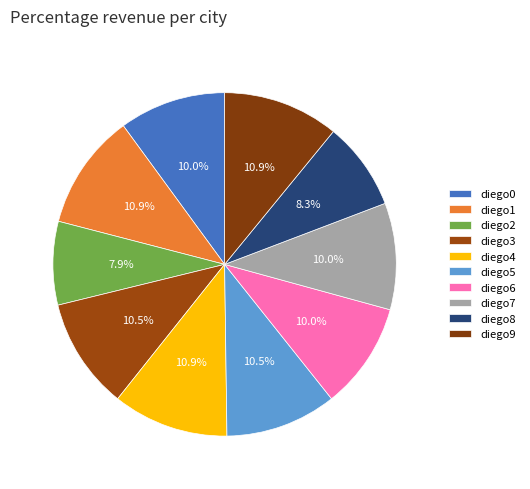

What percentage do diego5 and diego8 together represent?

18.8%